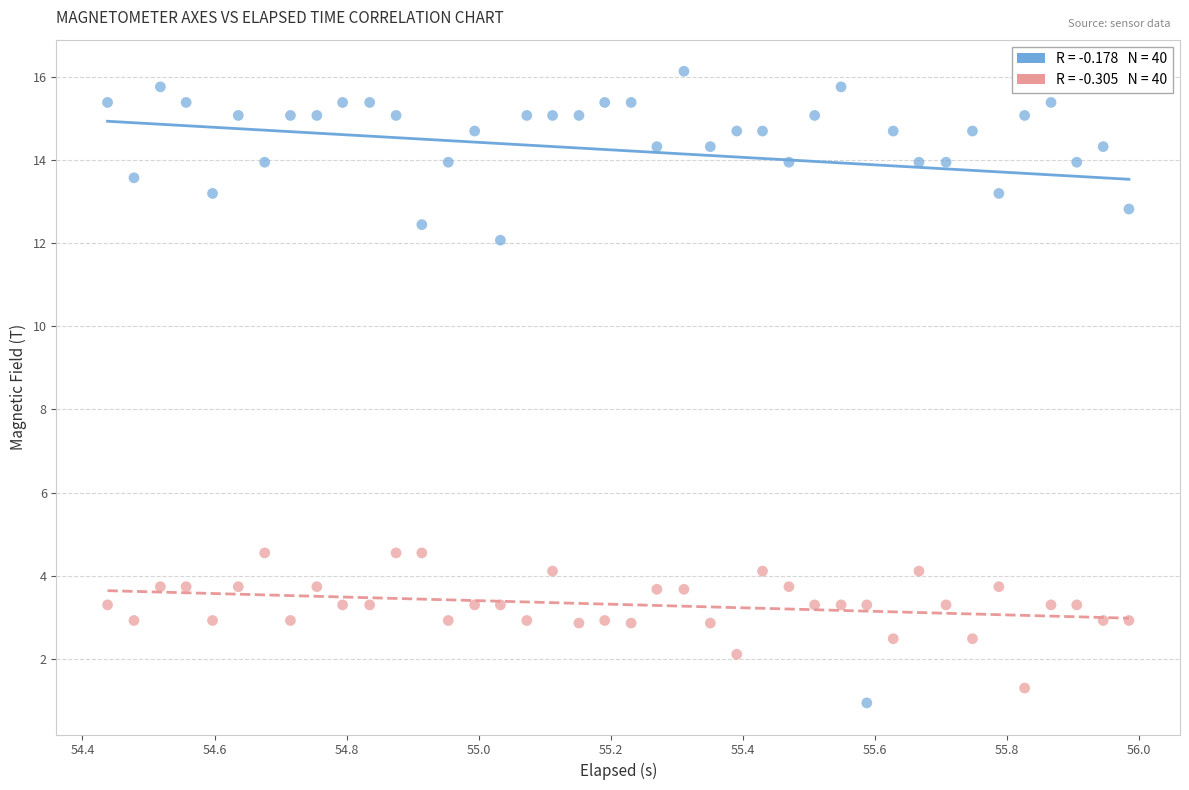

Across all data points, what is the range of X values (max minus min)?

1.5